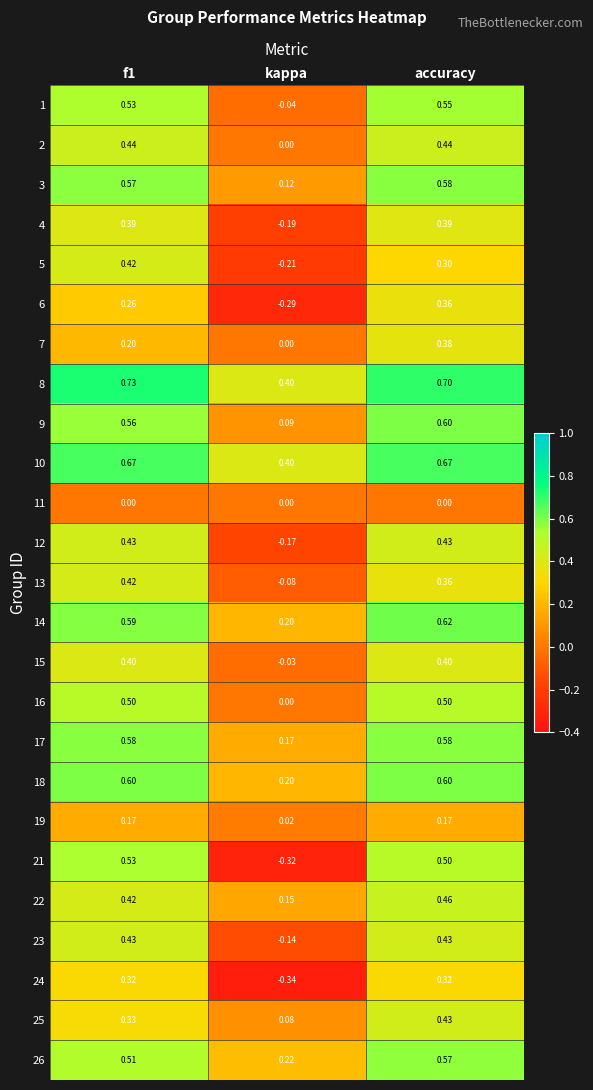

At how many categories does at least one series exceed 0?

3